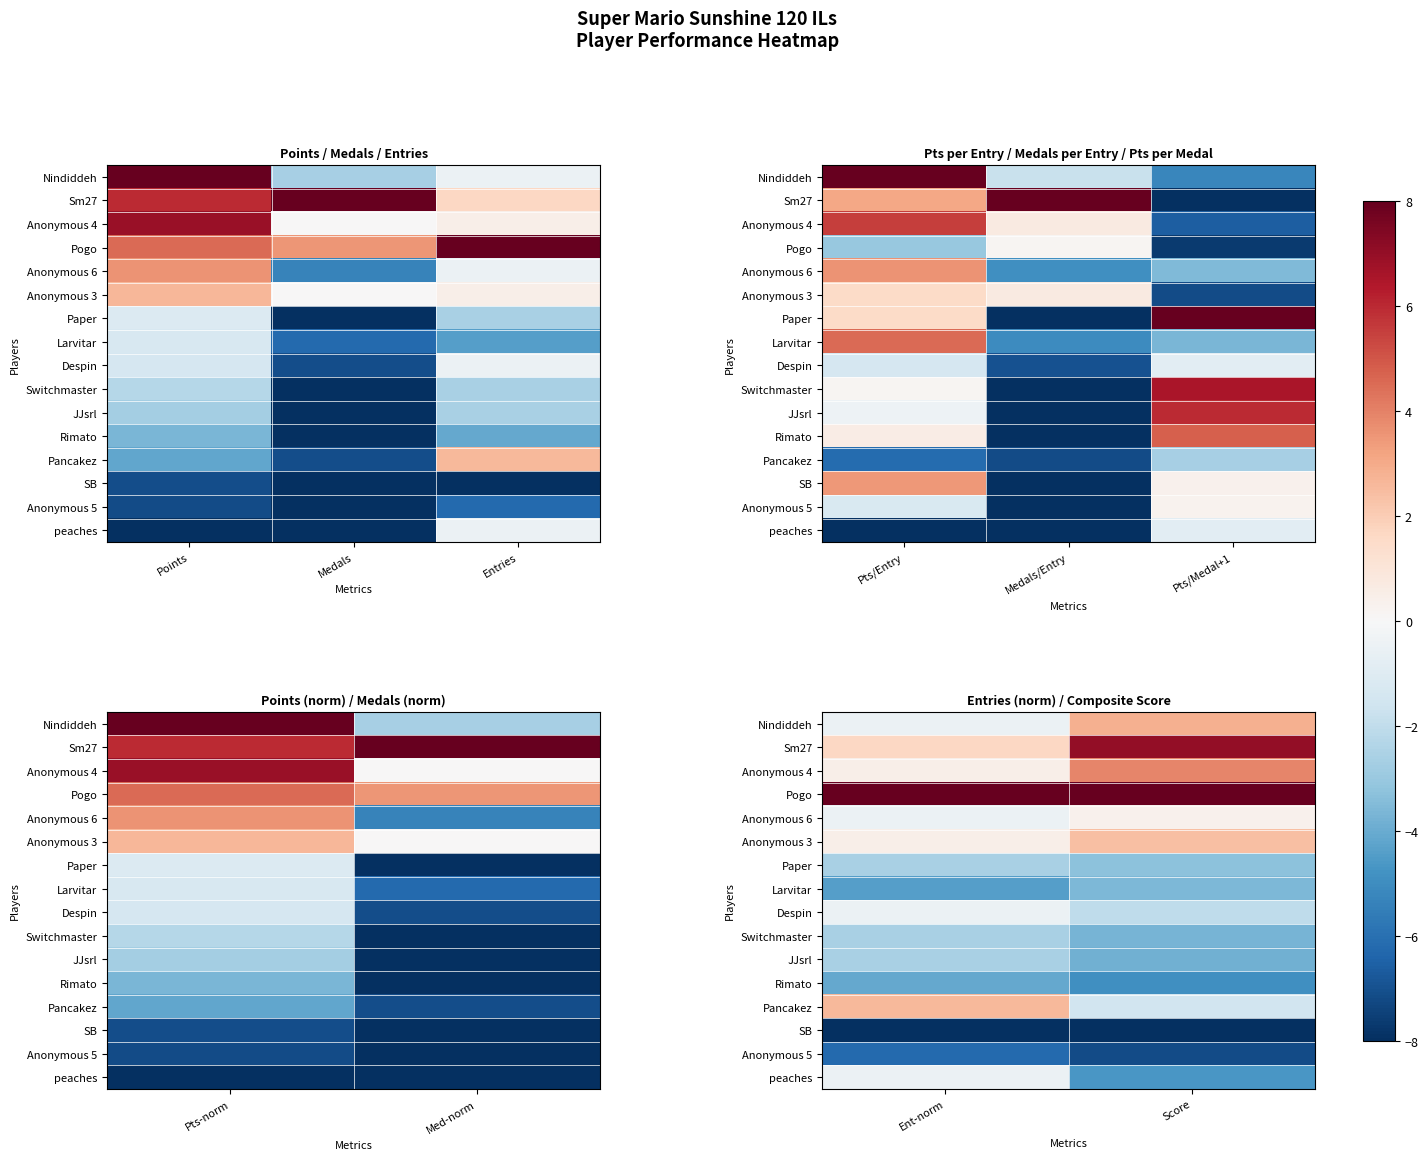

Between Ent-norm and Score, which series saw the biggest shift?

Sm27